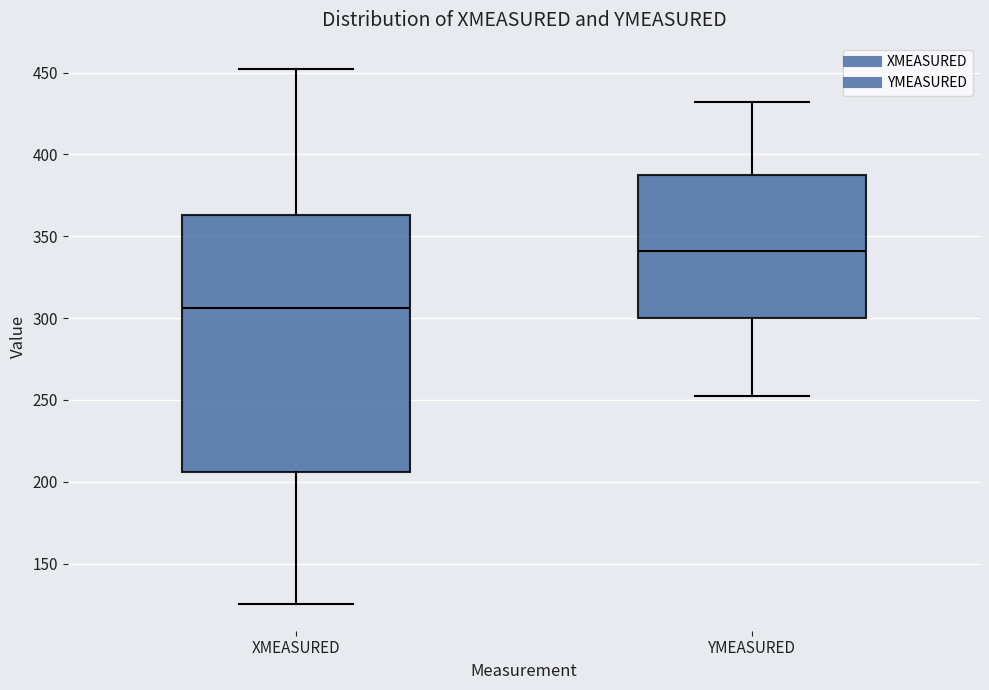

Where is the upper edge of the box for XMEASURED on the y-axis? The values are not printed on the chart, so give them approximately, as read against the axis.

365